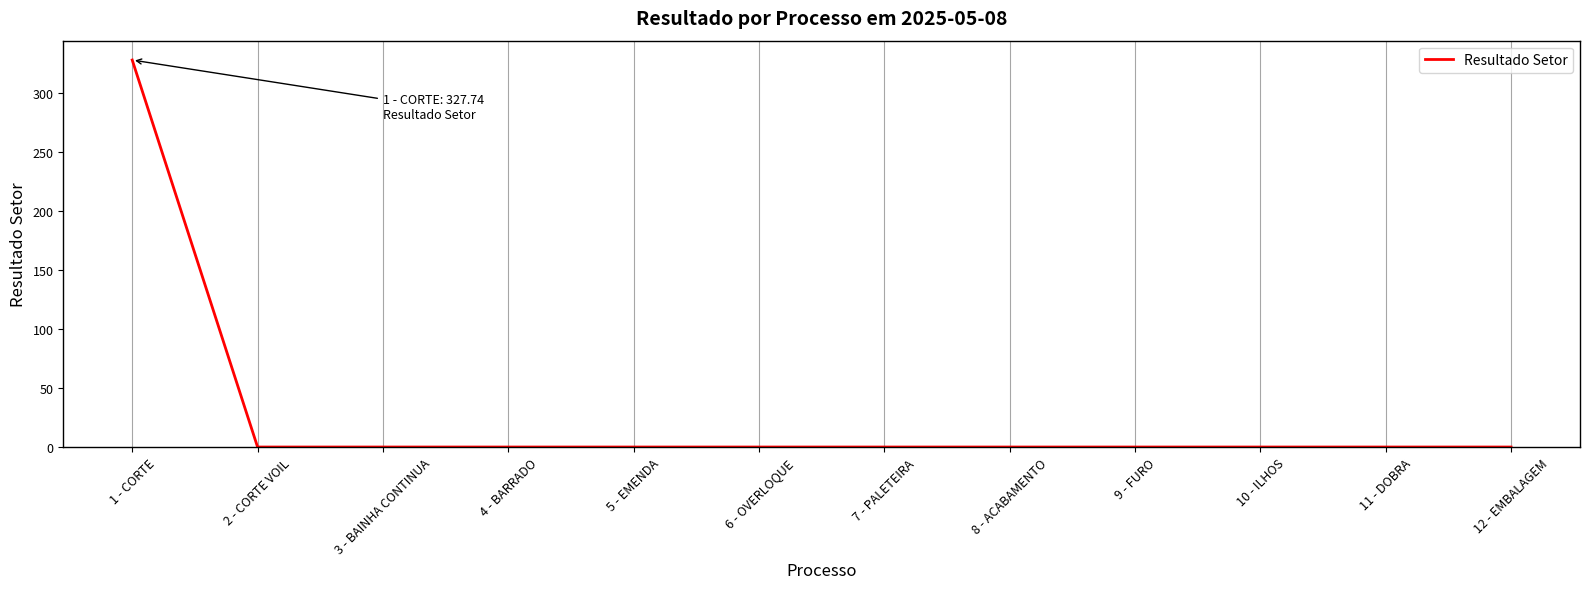

Reading right to left, extract all data points from this chart.

0.0	0.0	0.0	0.0	0.0	0.0	0.0	0.0	0.0	0.0	0.0	327.7